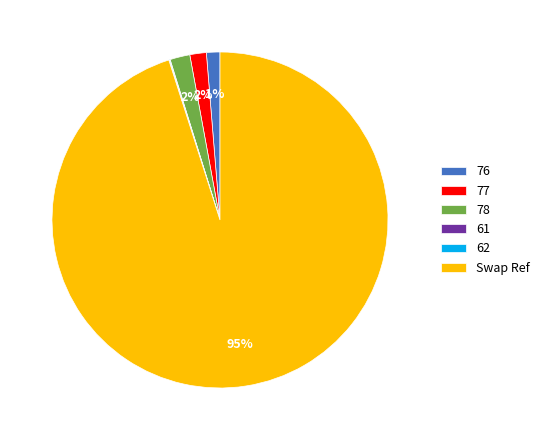

Does any single category account for the majority?

Yes